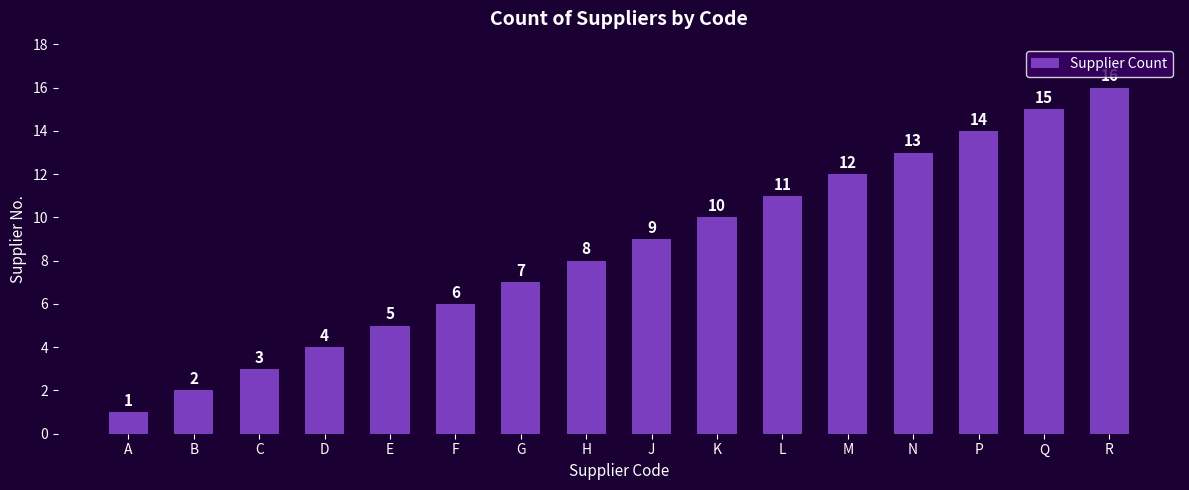

Rank the categories by value from highest to lowest.

R, Q, P, N, M, L, K, J, H, G, F, E, D, C, B, A